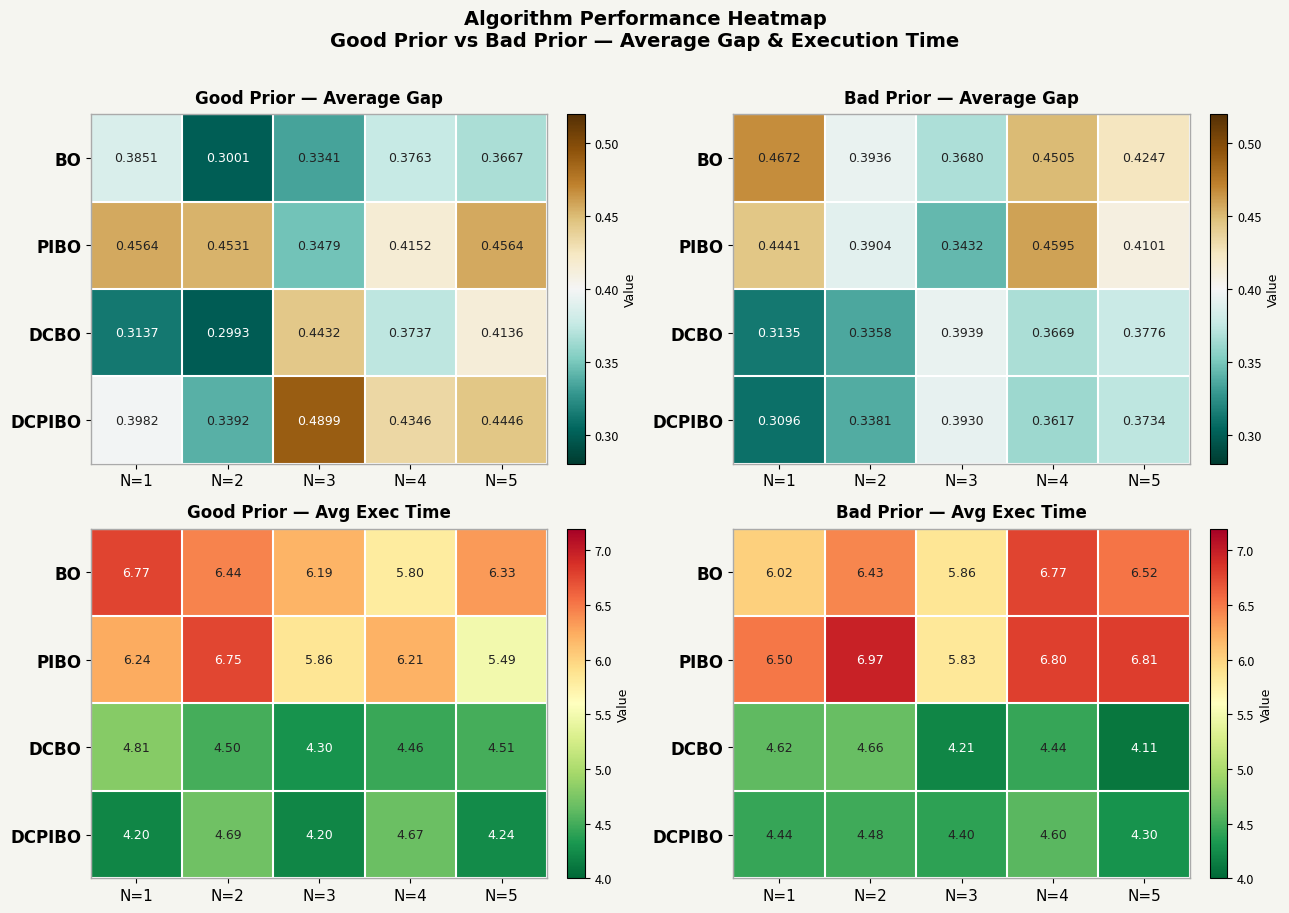

True or false: BO has a value of 6.5 at N=5.

True